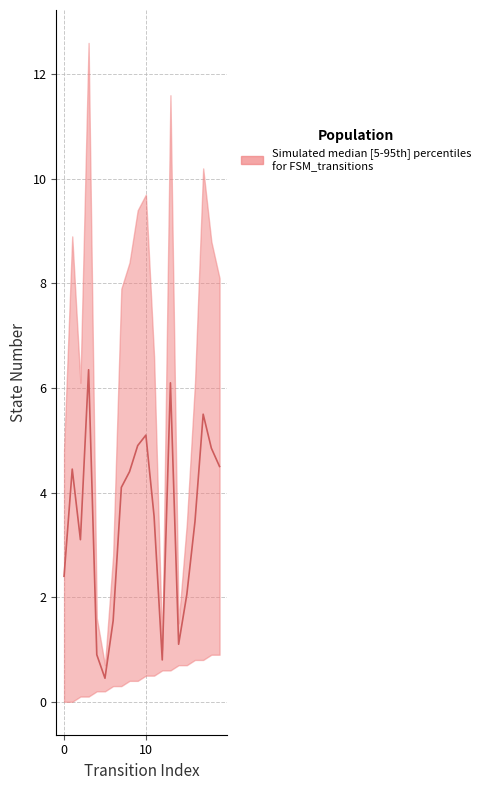

True or false: the data shows 4.1 at 7.

True